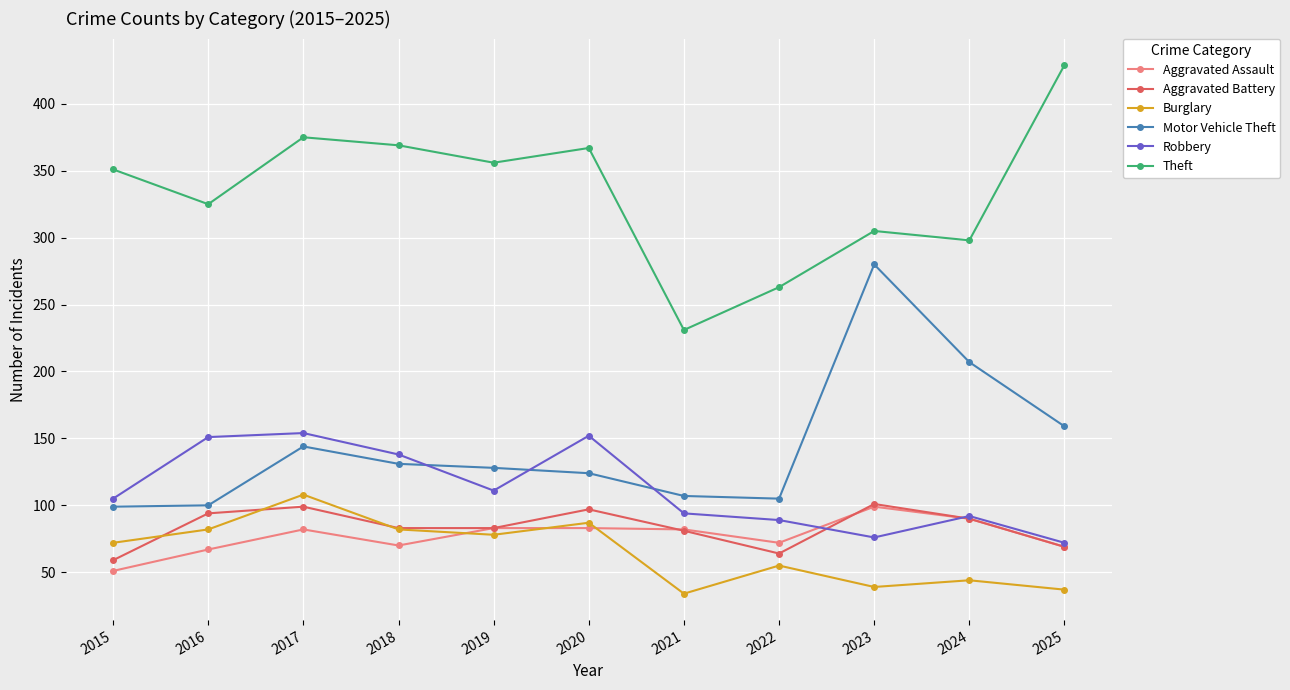

Is the value of Aggravated Assault at 2025 greater than the value of Motor Vehicle Theft at 2016?

No